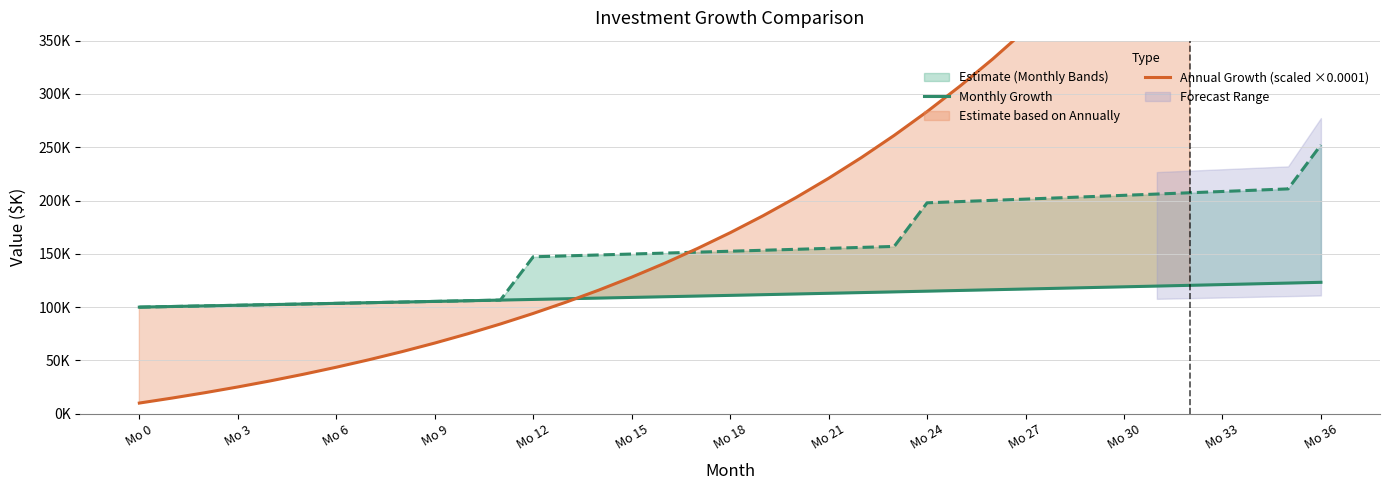

Is it true that Monthly equals 70.0 at Mo 15?

False